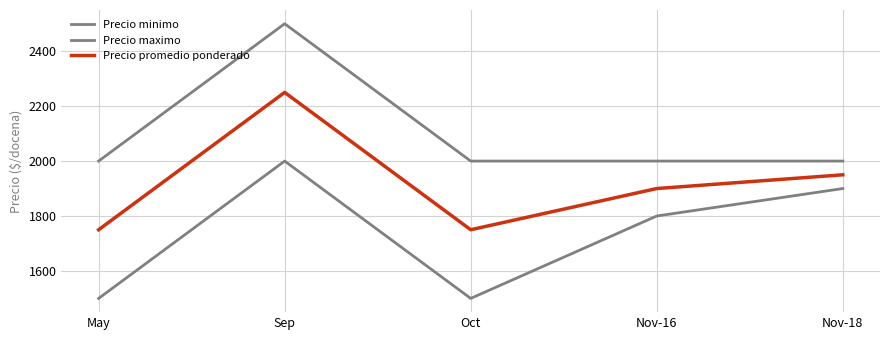

Does the chart have visible grid lines?

Yes